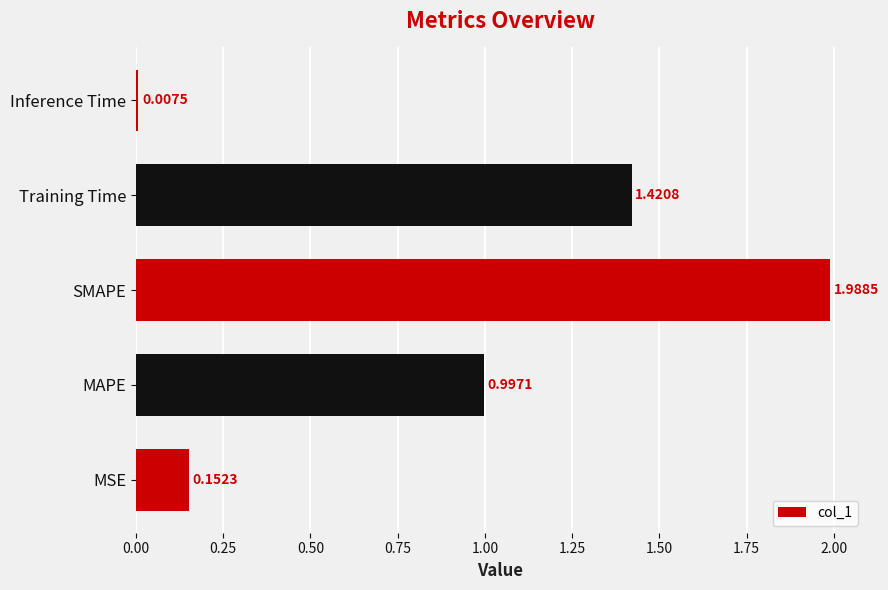

List the labels in order of value, smallest first.

Inference Time, MSE, MAPE, Training Time, SMAPE